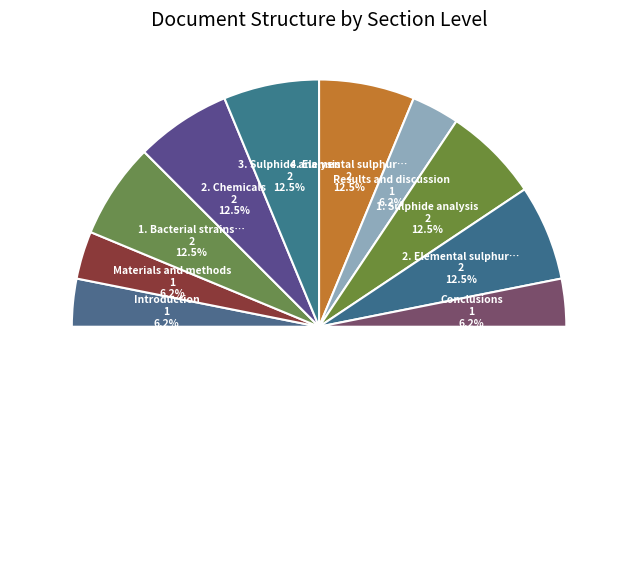

Is it true that 2.4. Elemental sulphur analysis is 12% of the pie?

True